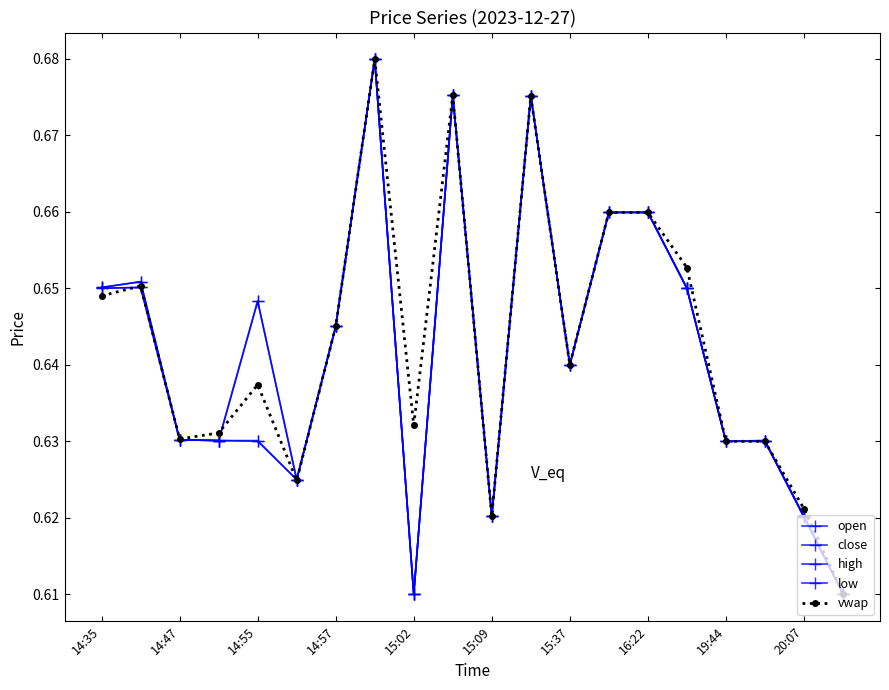

What is the label of the 1st point from the left?

14:35